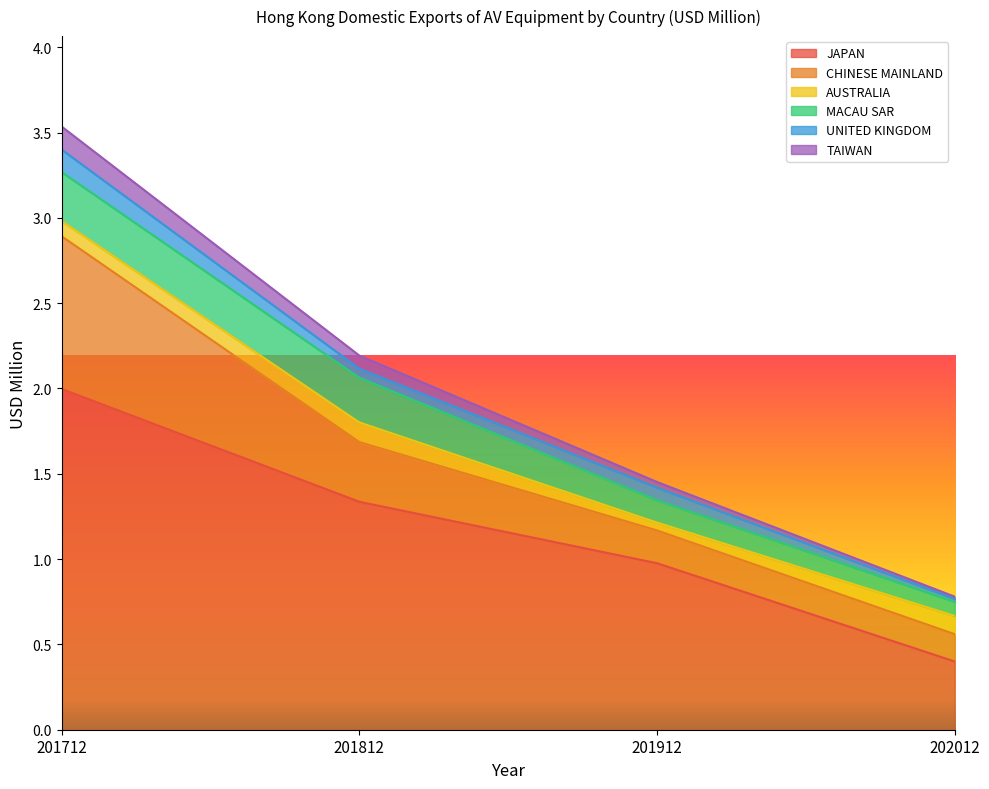

At which category is the sum across all series the highest?

201712